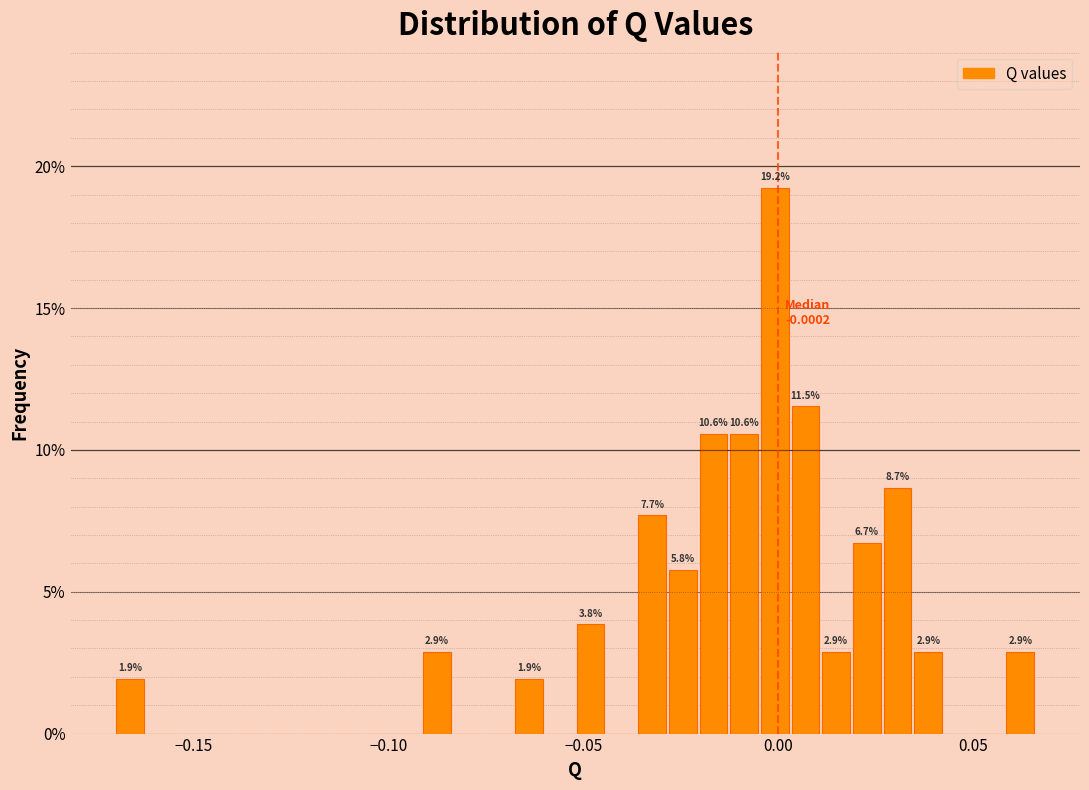

Around what value on the x-axis is the tallest bar? Give the approximate position of its centre, as read against the axis.

0.000